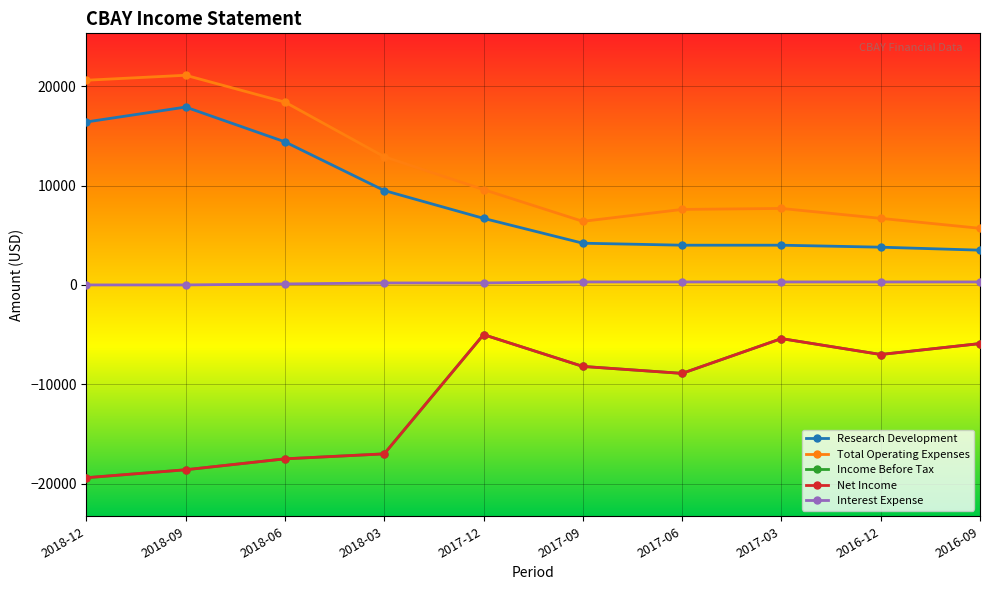

Which series has the largest range (max minus min)?

Total Operating Expenses